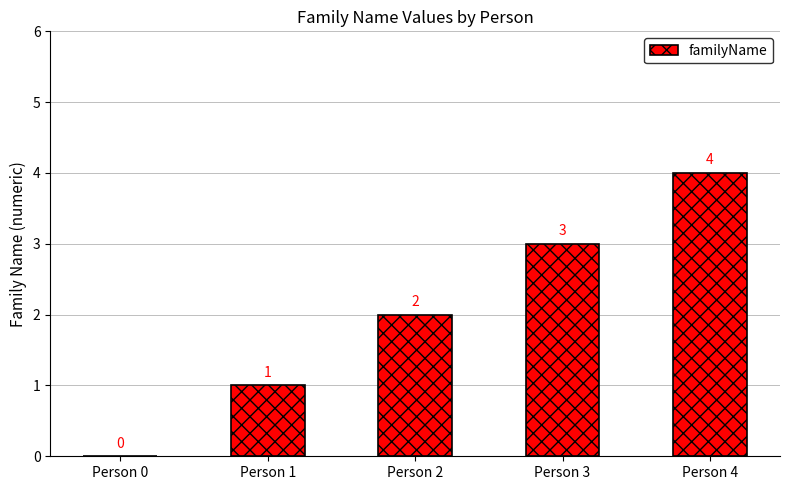

What is the ratio of the value at Person 4 to the value at Person 2?

2.0